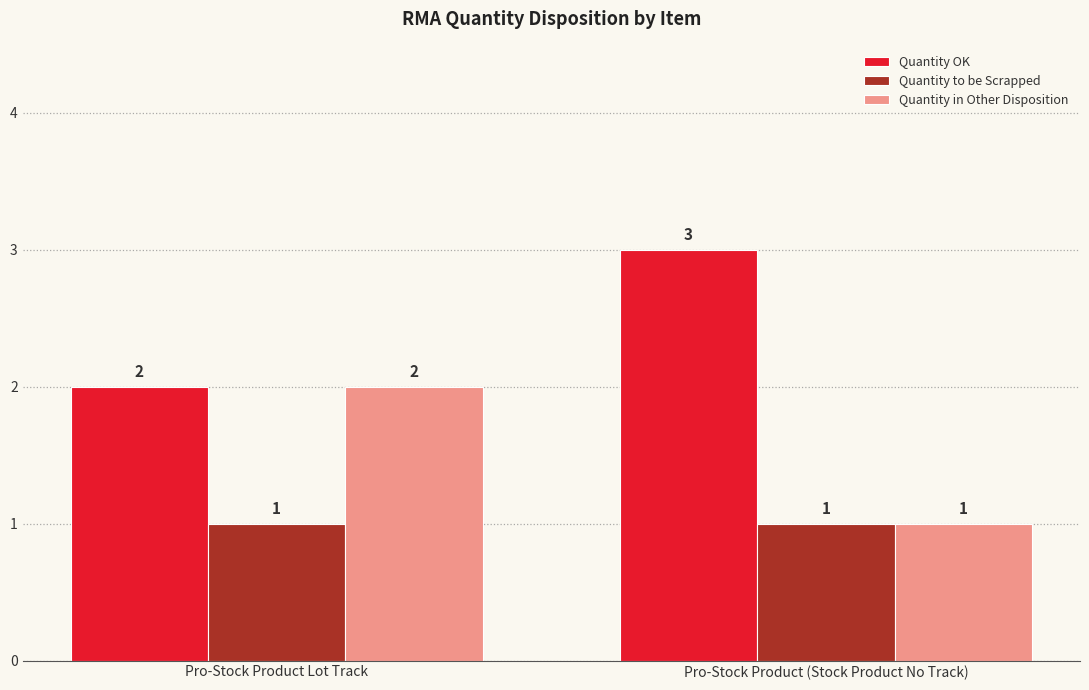

What is the maximum value for Quantity OK?

3